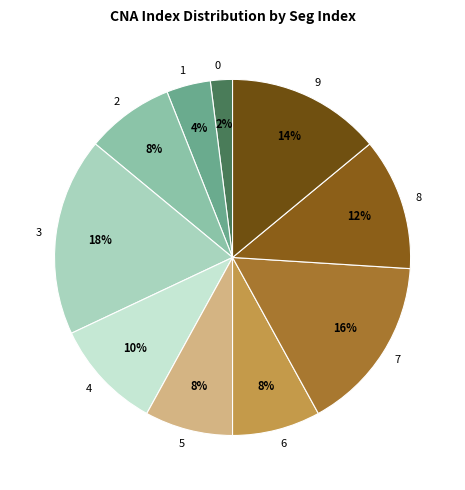

What percentage is the 1 slice, to the nearest percent?

4%